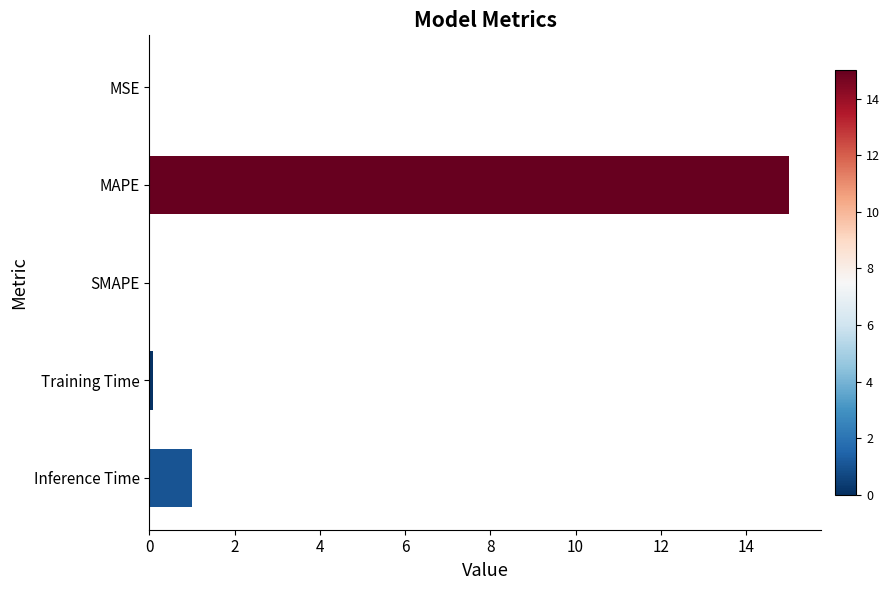

At which label is the value closest to 7?

Inference Time